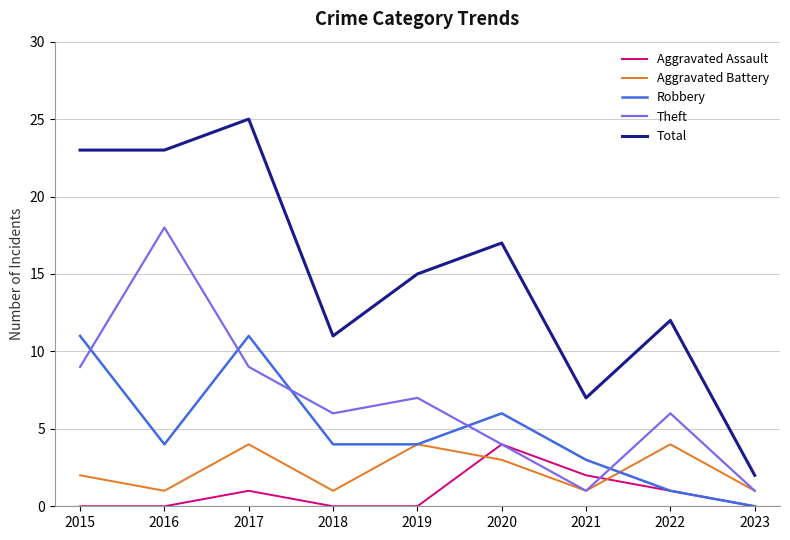

What is the maximum value for Total?

25